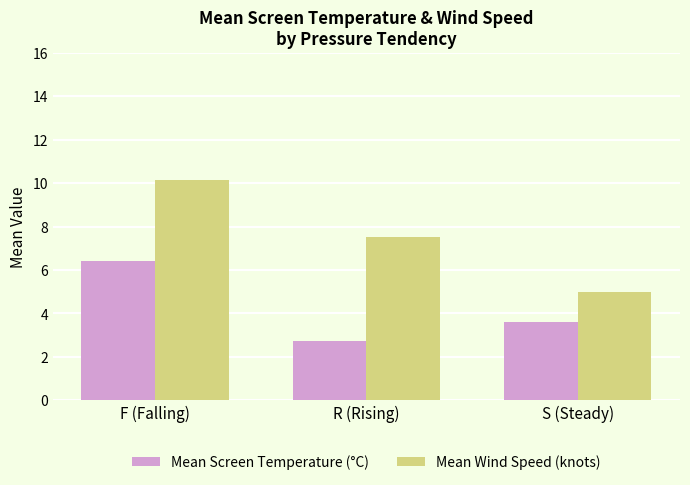

Rank the categories by Mean Wind Speed (knots) value from lowest to highest.

S (Steady), R (Rising), F (Falling)